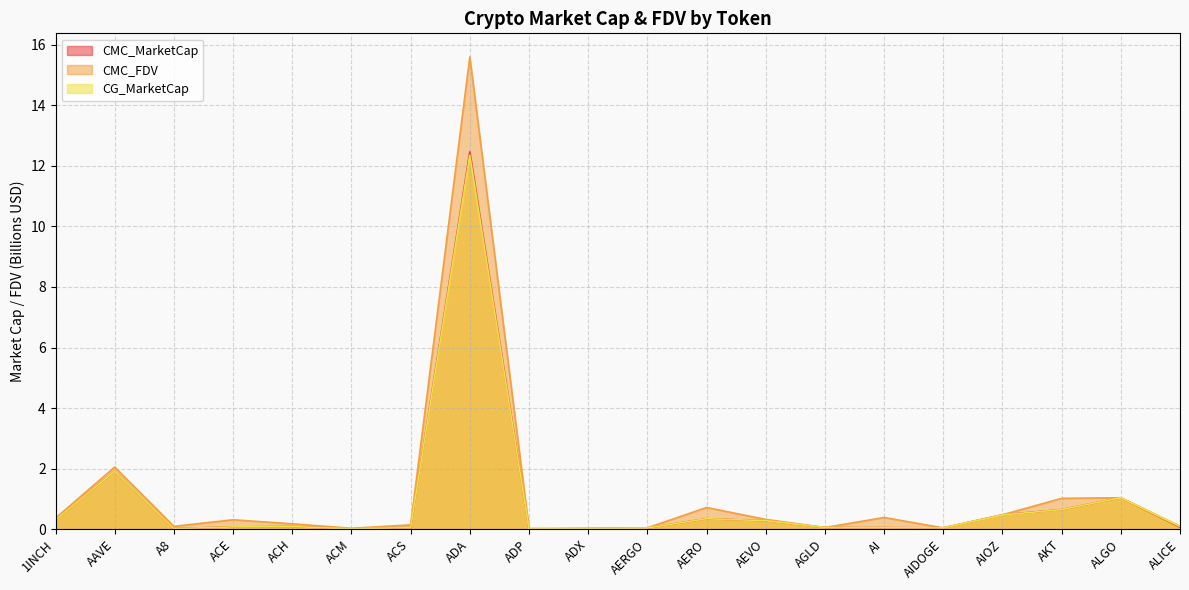

Is it true that CMC_FDV equals 0.0 at ADX?

True